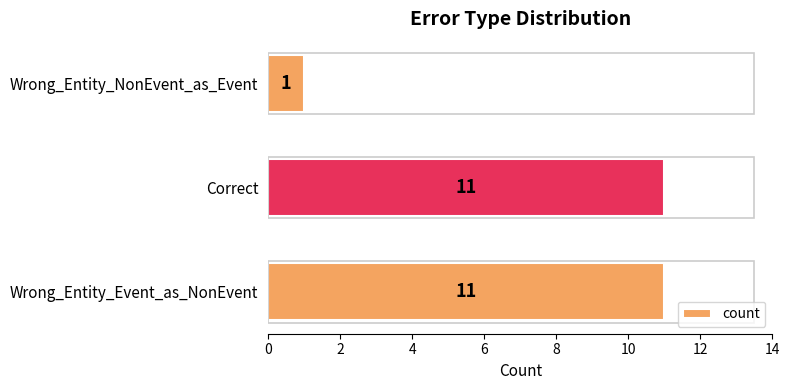

How many bars are there in total?

3